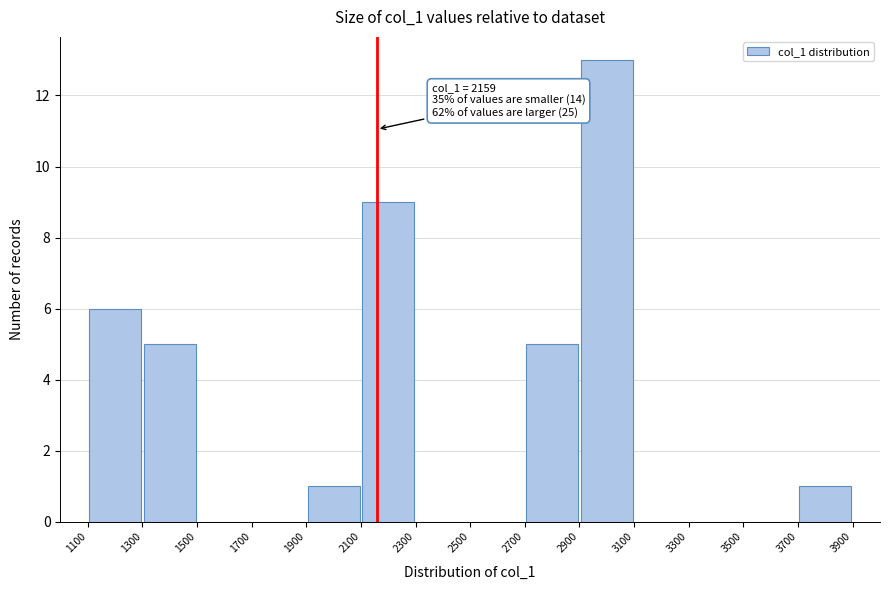

Over which range of the x-axis is the bar tallest?

2900 to 3100